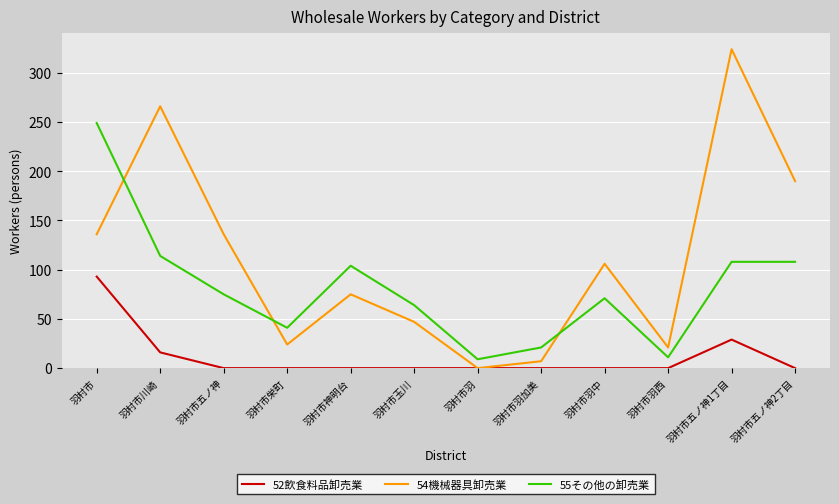

Which label corresponds to the largest value in the chart?

羽村市五ノ神1丁目